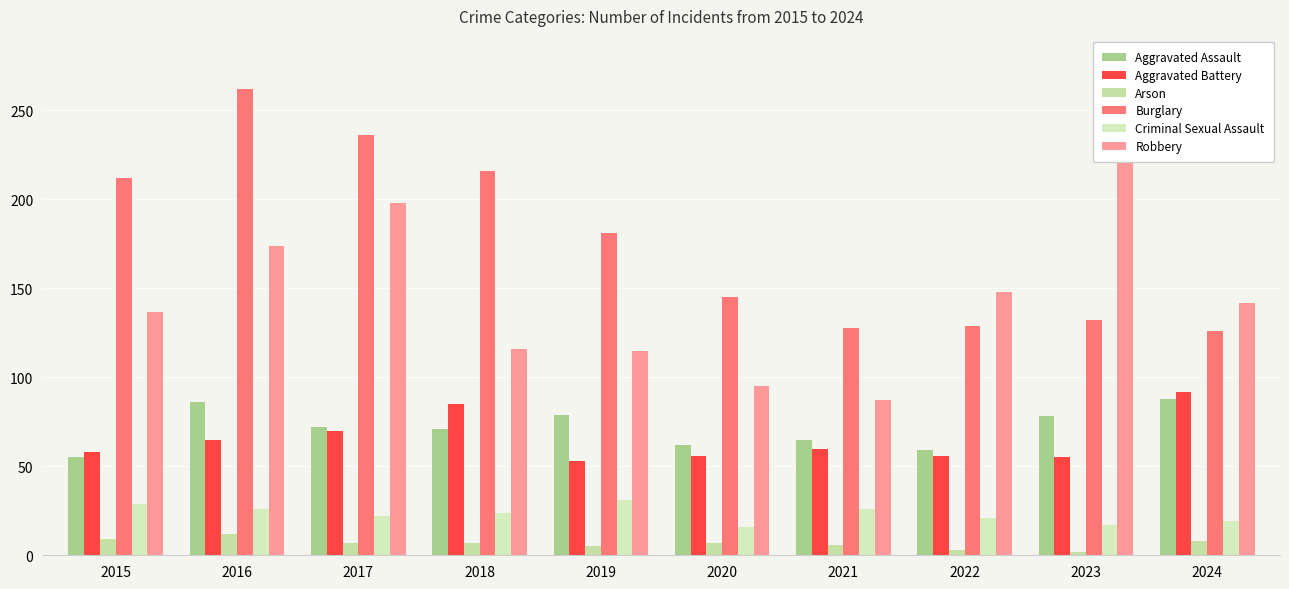

Read the Criminal Sexual Assault value at 2022.

21